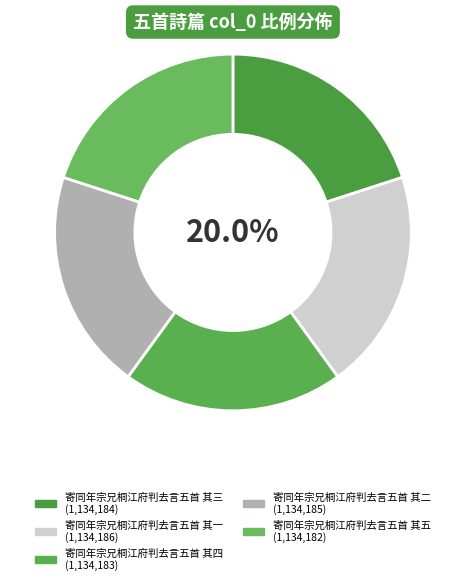

Does any single category account for the majority?

No